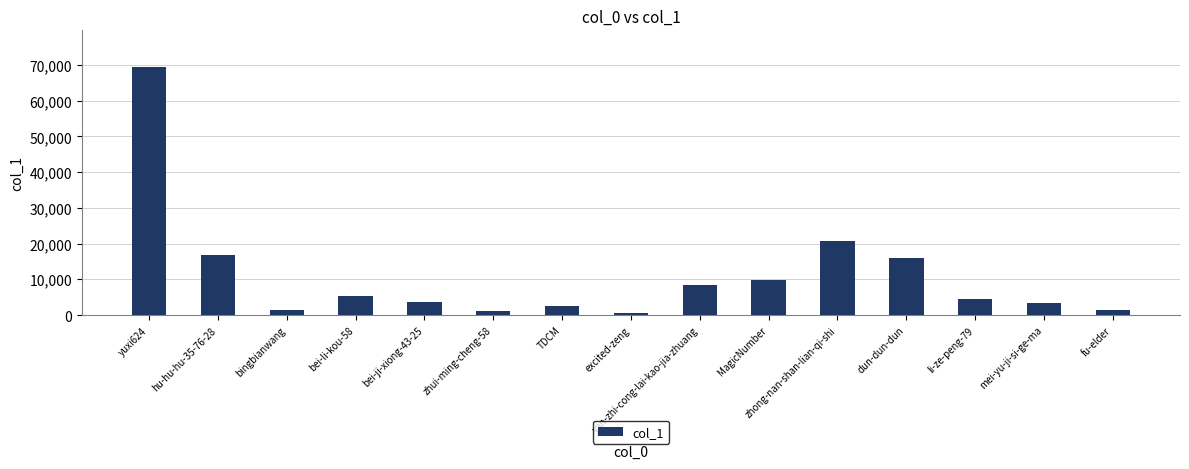

How many data points are less than 4397?

7